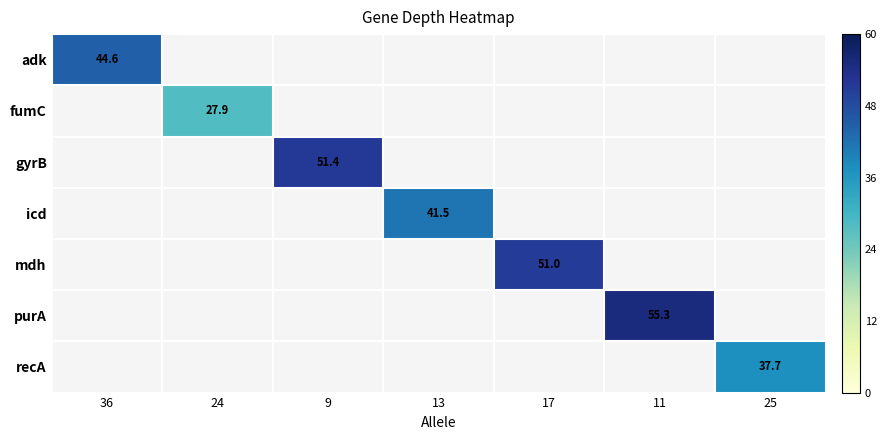

How many data points does each series have?

7